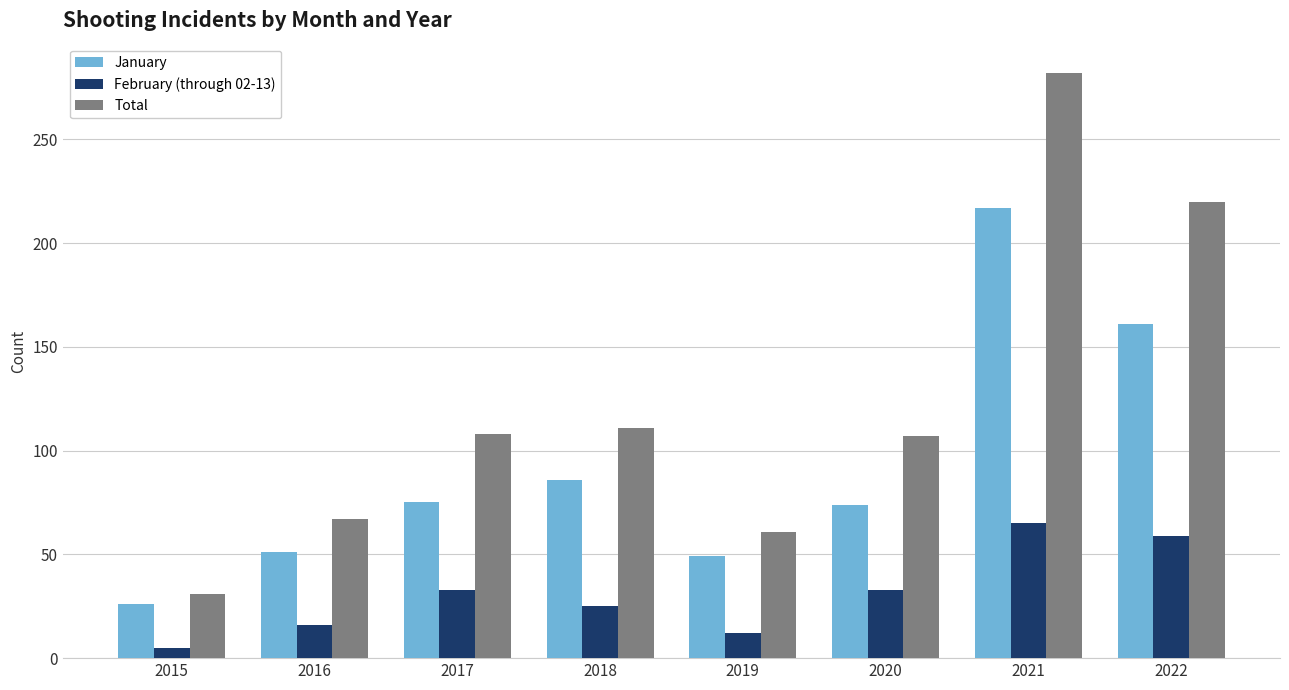

At 2018, list the series in order from smallest to largest.

February (through 02-13), January, Total